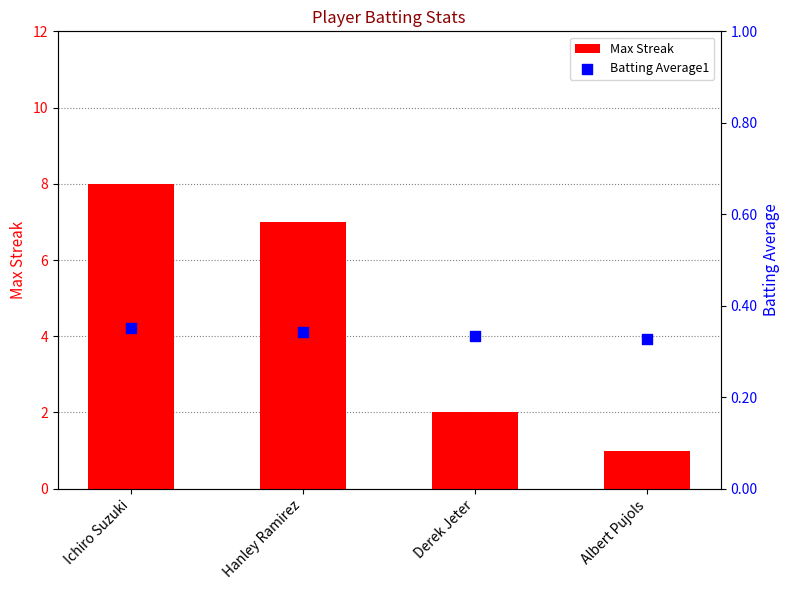

At how many categories does at least one series exceed 7?

1